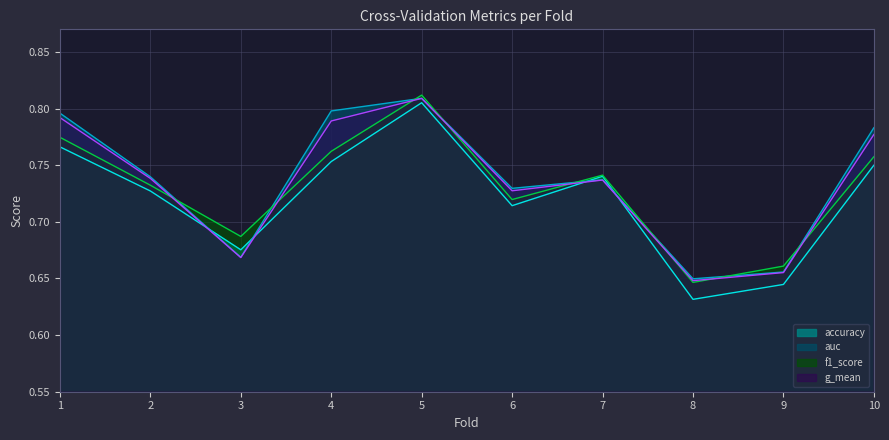

How many intersections are there between g_mean and f1_score?

8